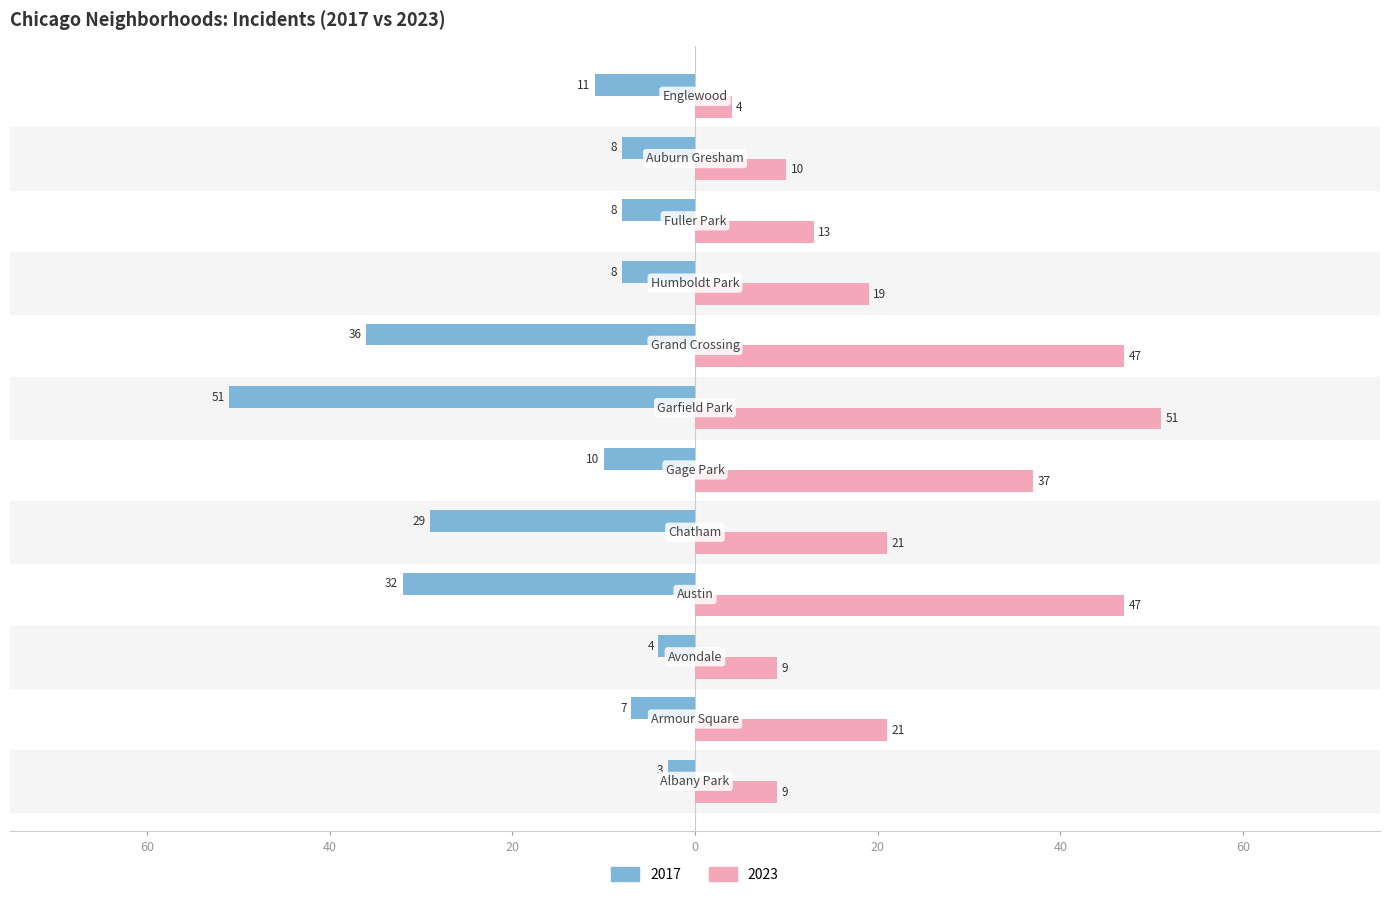

What are all the series names shown in the legend?

2017, 2023